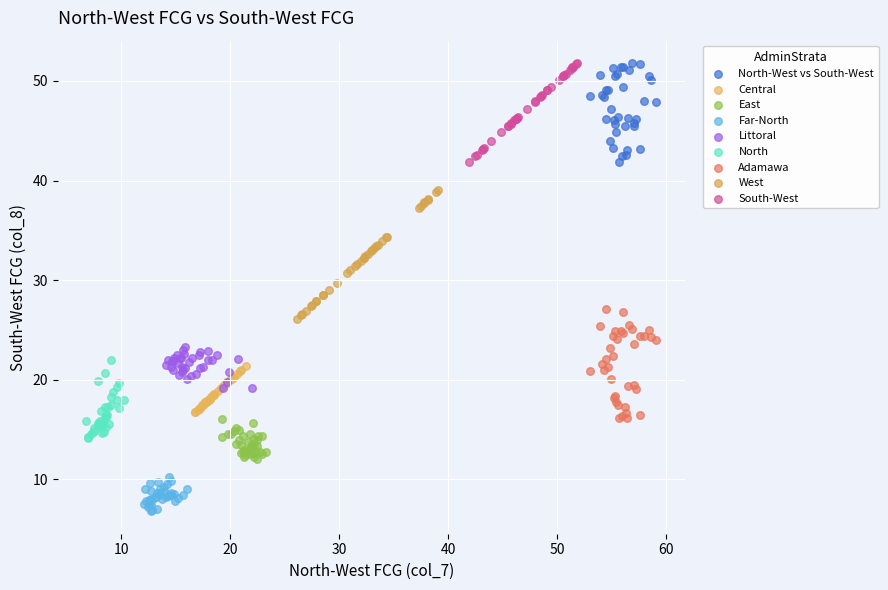

Which series contains the lowest Y value?

Far-North